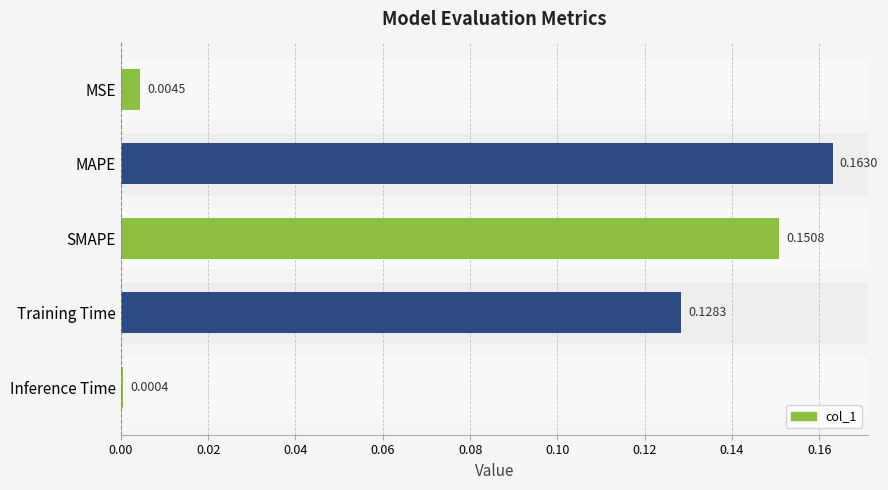

What is the sum of all values?

0.4